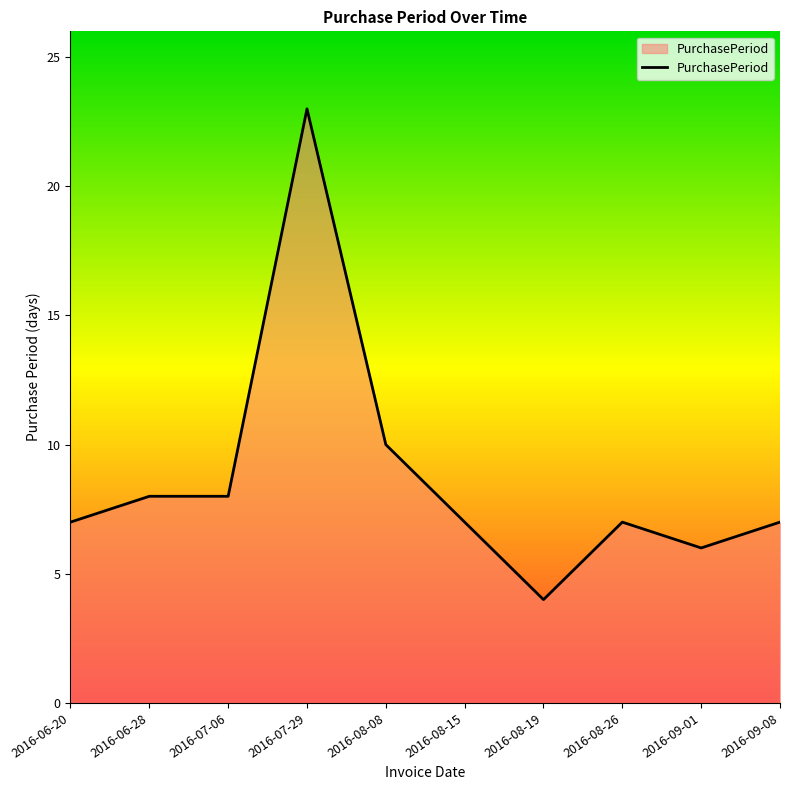

What is the ratio of the value at 2016-09-08 to the value at 2016-08-26?

1.0